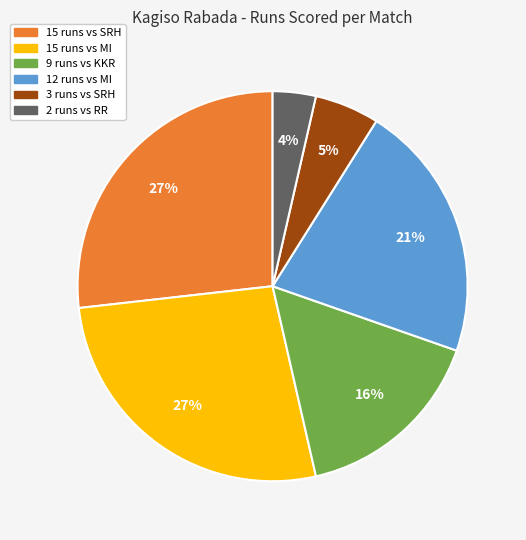

To the nearest percent, what is the average slice percentage?

17%